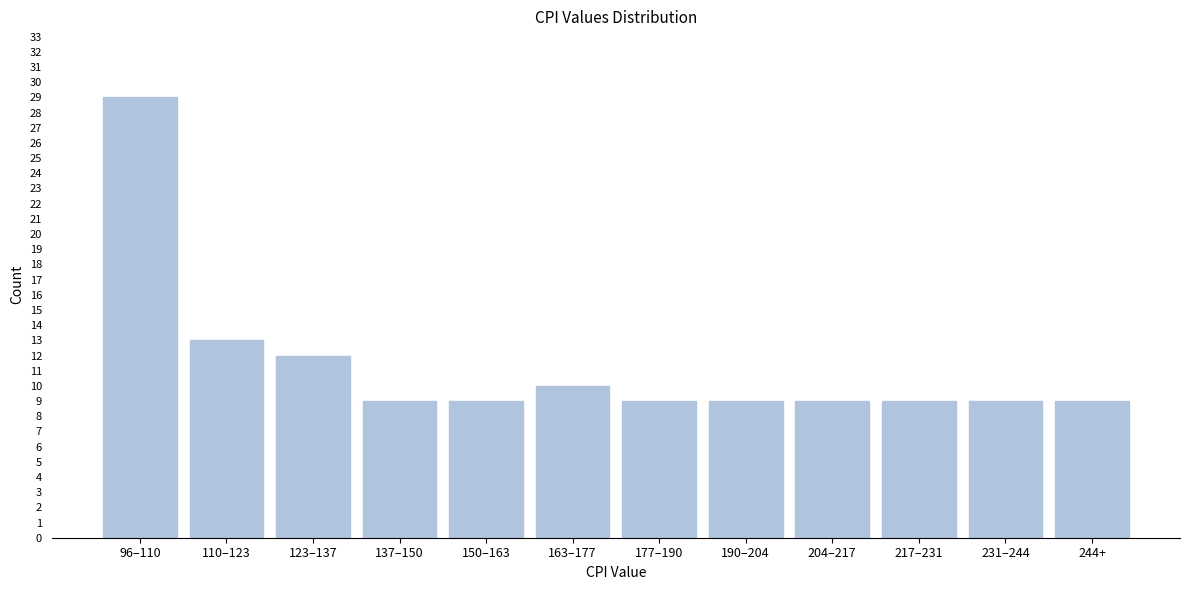

Reading left to right, what are all the values shown in this chart?

29	13	12	9	9	10	9	9	9	9	9	9